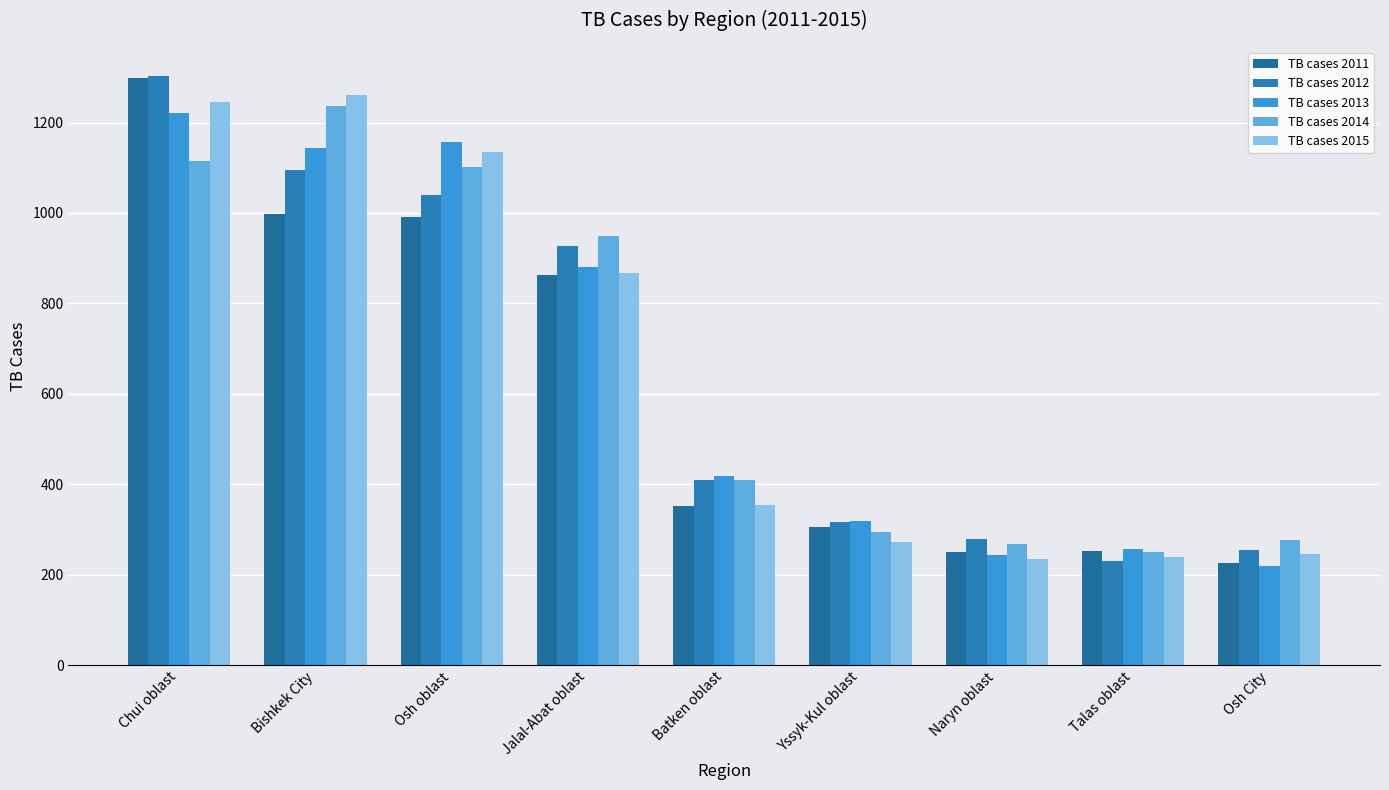

Reading right to left, extract all data points from this chart.

TB cases 2011: Osh City=227	Talas oblast=252	Naryn oblast=251	Yssyk-Kul oblast=305	Batken oblast=351	Jalal-Abat oblast=863	Osh oblast=991	Bishkek City=997	Chui oblast=1298
TB cases 2012: Osh City=254	Talas oblast=230	Naryn oblast=280	Yssyk-Kul oblast=316	Batken oblast=410	Jalal-Abat oblast=926	Osh oblast=1039	Bishkek City=1094	Chui oblast=1302
TB cases 2013: Osh City=220	Talas oblast=257	Naryn oblast=244	Yssyk-Kul oblast=319	Batken oblast=418	Jalal-Abat oblast=880	Osh oblast=1156	Bishkek City=1144	Chui oblast=1221
TB cases 2014: Osh City=276	Talas oblast=250	Naryn oblast=268	Yssyk-Kul oblast=295	Batken oblast=409	Jalal-Abat oblast=948	Osh oblast=1101	Bishkek City=1237	Chui oblast=1114
TB cases 2015: Osh City=245	Talas oblast=239	Naryn oblast=234	Yssyk-Kul oblast=273	Batken oblast=354	Jalal-Abat oblast=868	Osh oblast=1135	Bishkek City=1260	Chui oblast=1245